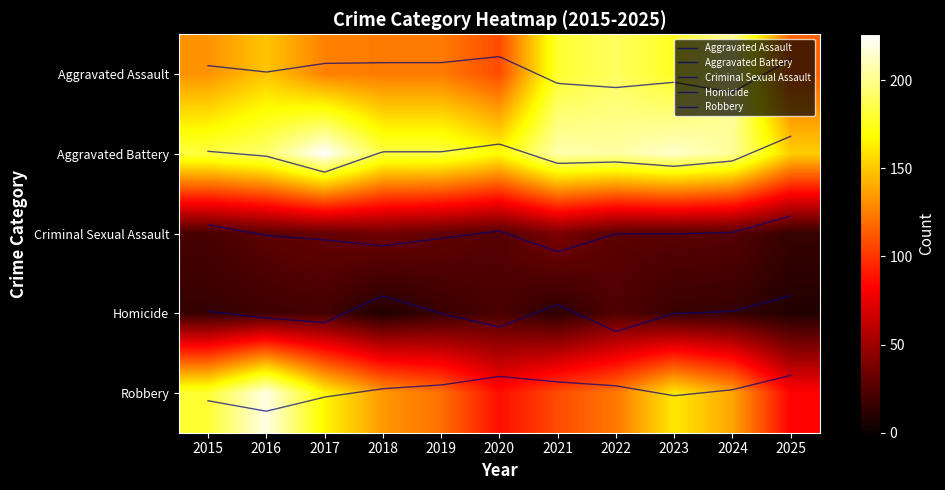

List the series in order of their peak value, highest first.

Aggravated Battery, Robbery, Aggravated Assault, Criminal Sexual Assault, Homicide